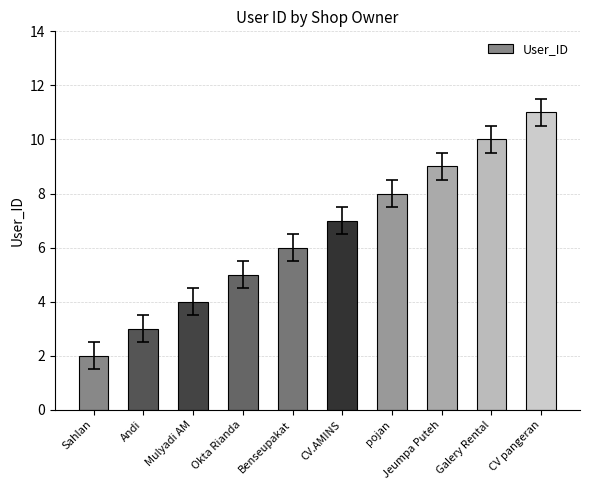

The value at Jeumpa Puteh is 14. True or false?

False